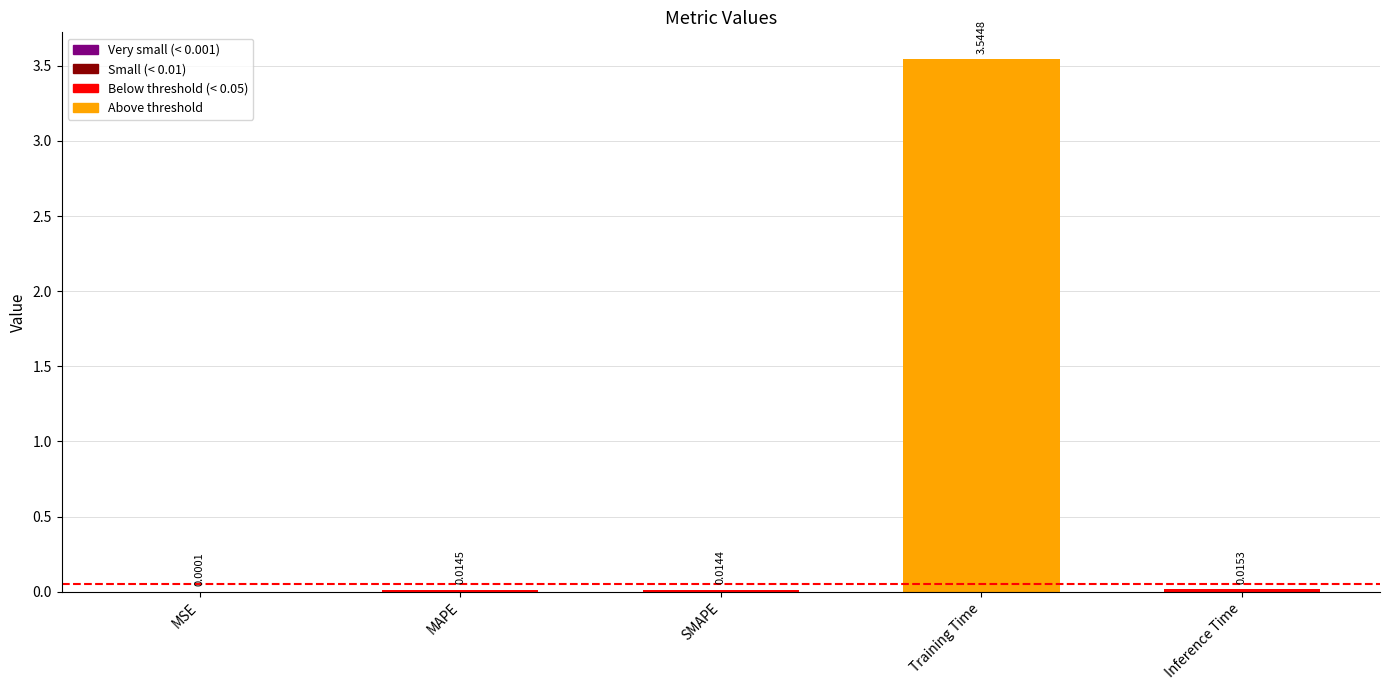

Which category has the highest value across all series?

Training Time